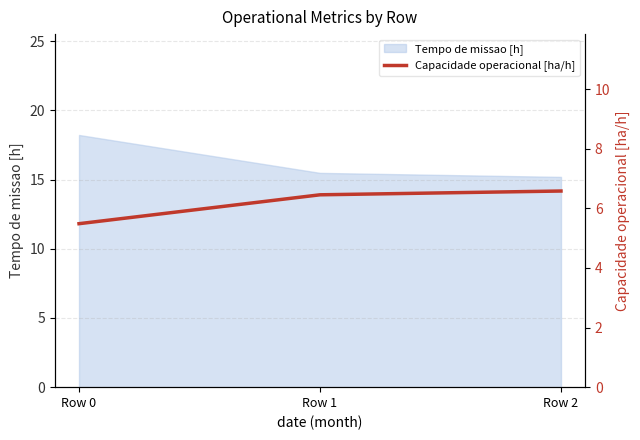

At which label is the value closest to 6?

Row 1